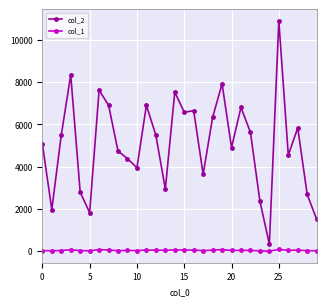

True or false: col_2 and col_1 cross at least once.

False